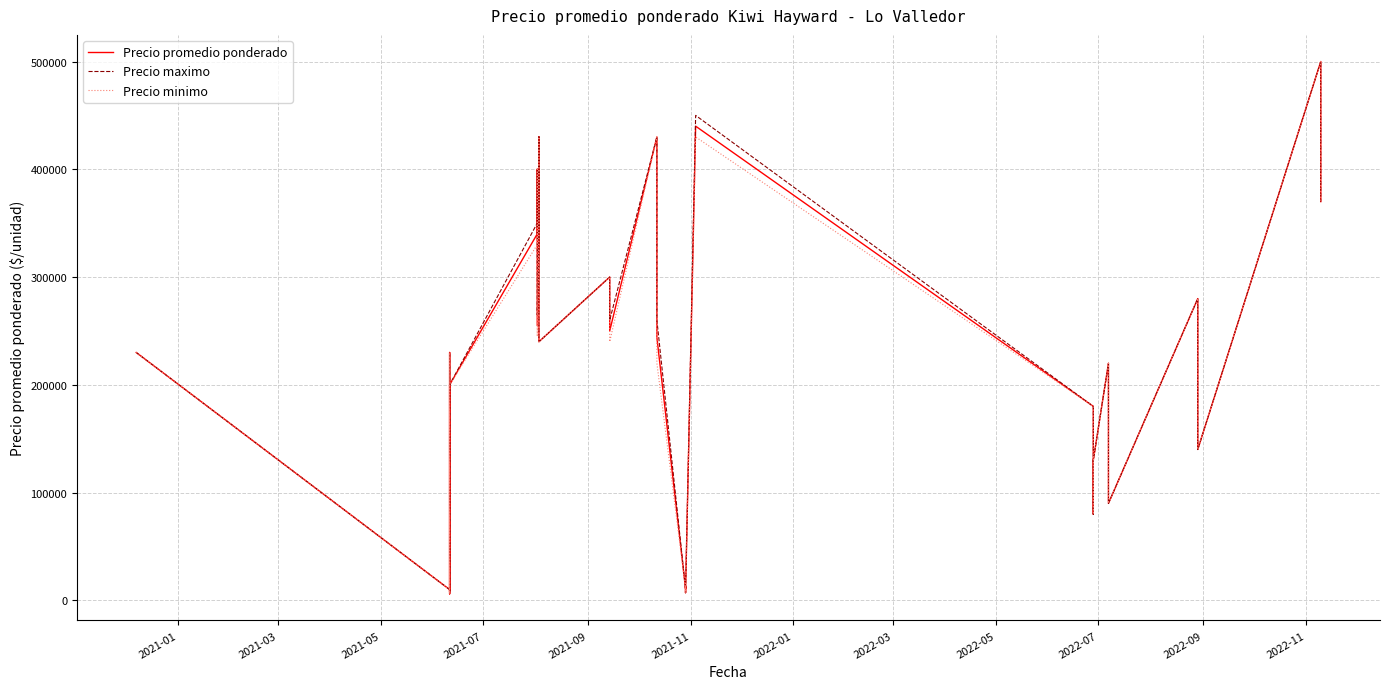

What are all the series names shown in the legend?

Precio promedio ponderado, Precio maximo, Precio minimo